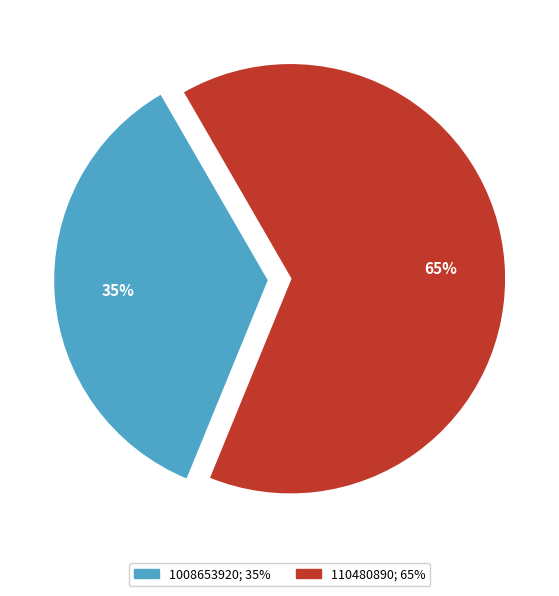

Which category has the smallest portion of the pie?

1008653920